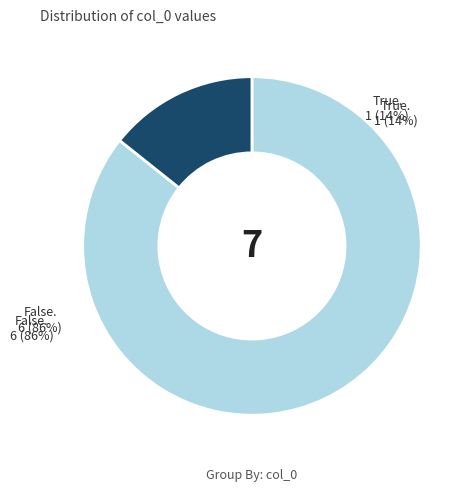

How many segments does this pie chart have?

2